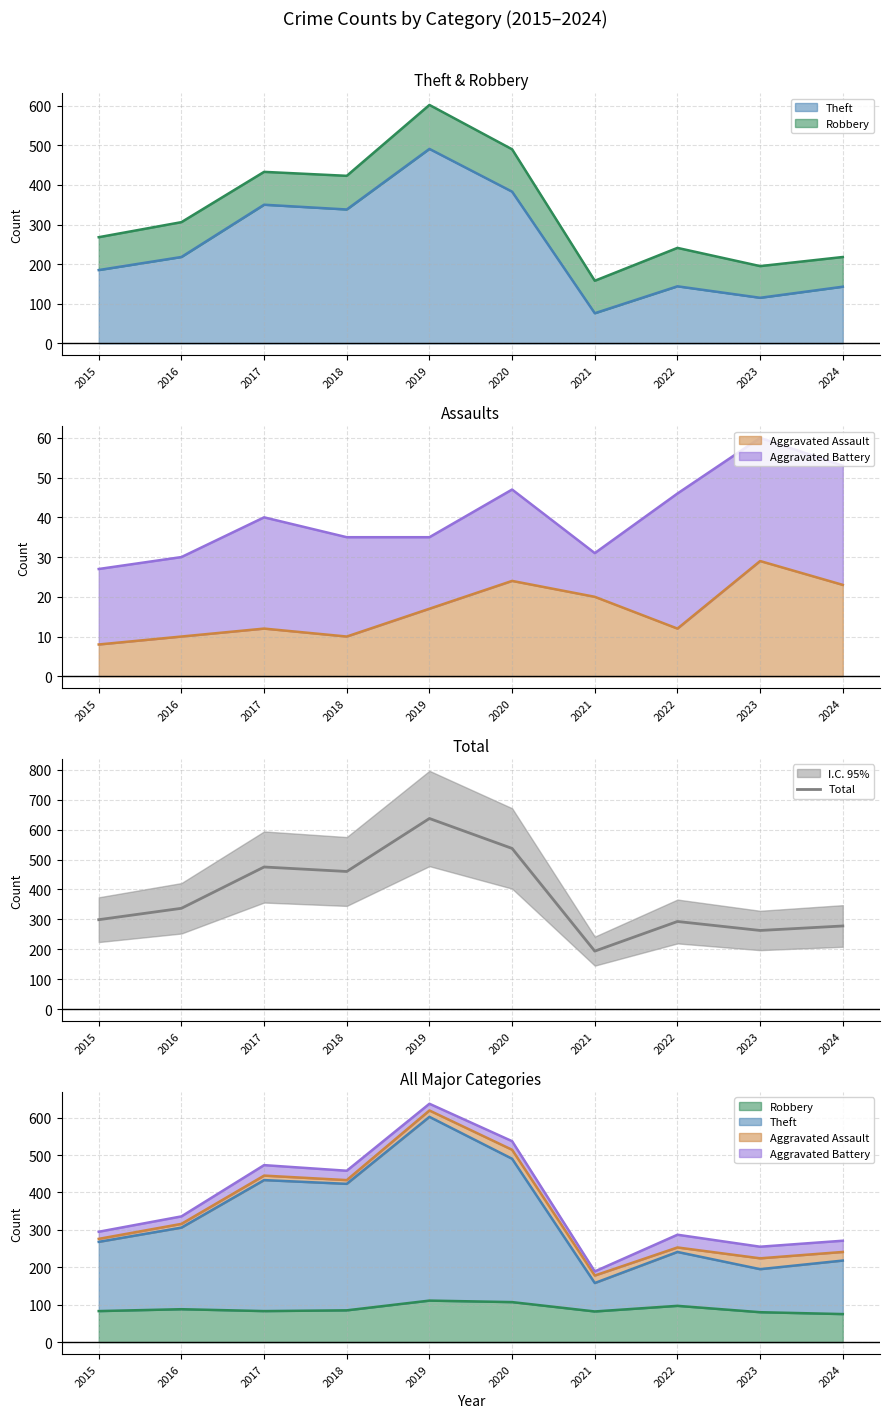

Where is the first local minimum?

2018